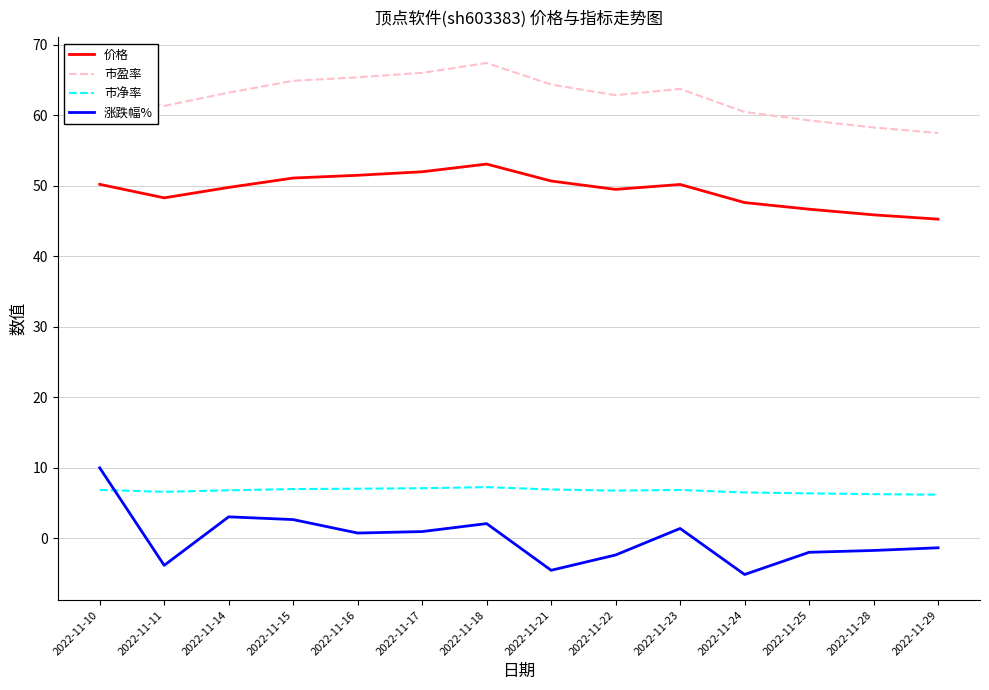

What is the lowest value of the 涨跌幅% series?

-5.1